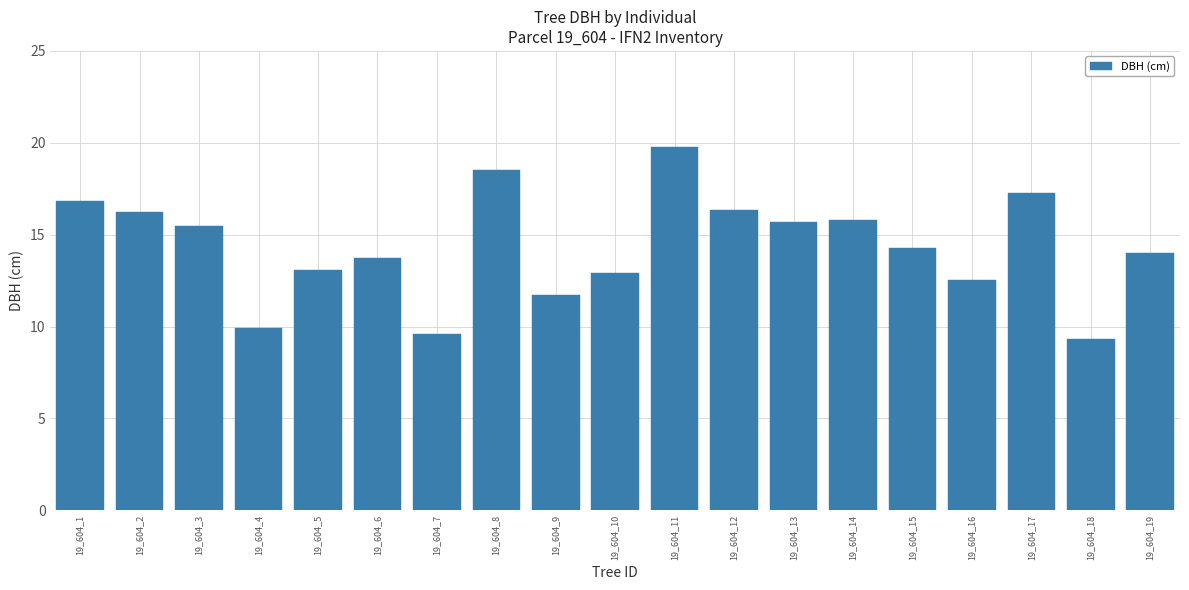

True or false: the data shows 12.6 at 19_604_16.

True